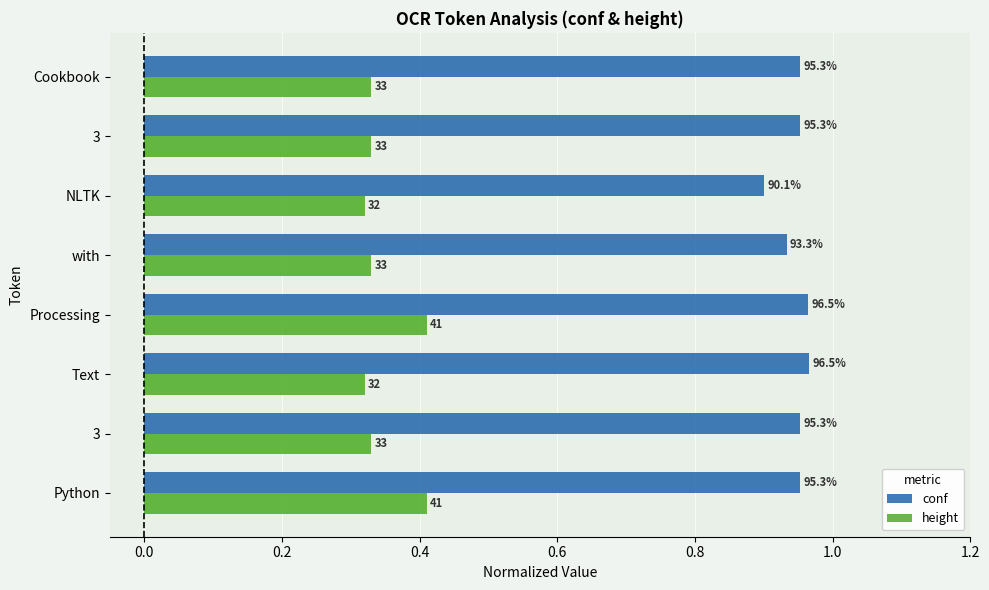

What is the highest value of the height series?

0.4